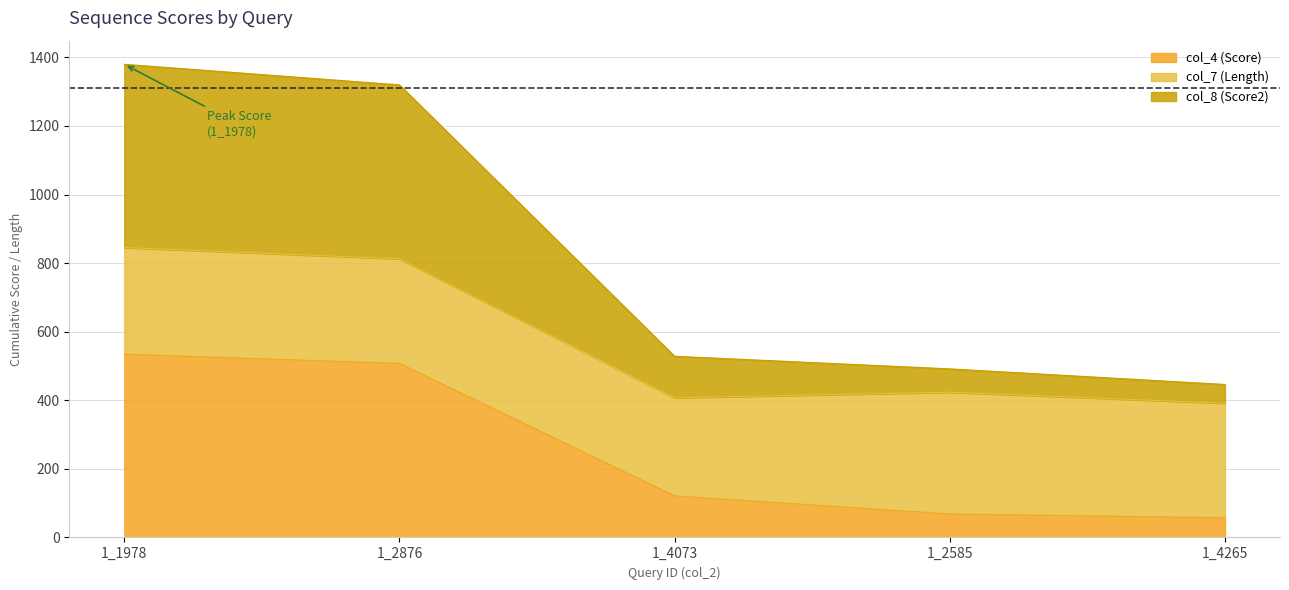

True or false: col_8 (Score2) has more than 2 interior local peaks.

False